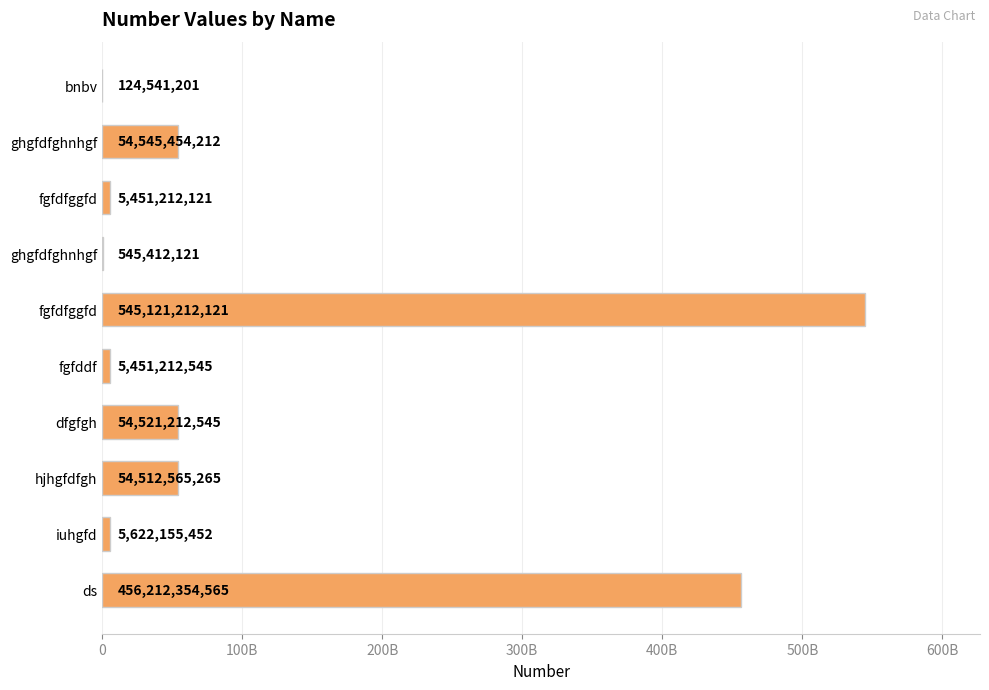

Are the bars horizontal?

Yes